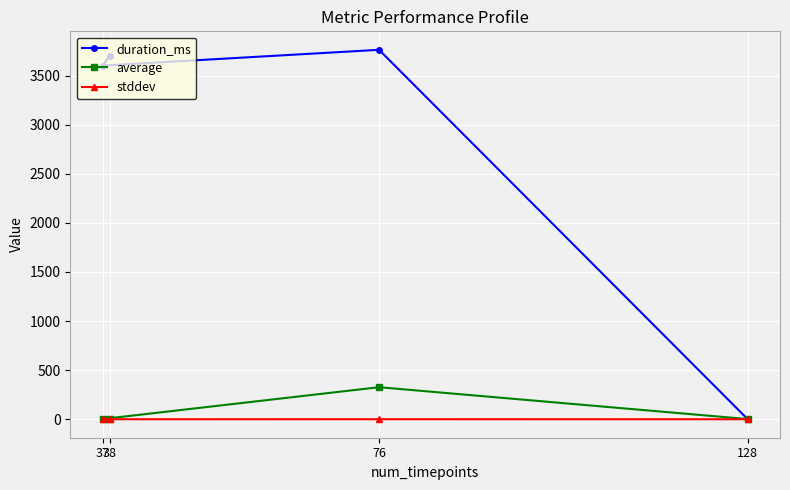

What is the spread (max minus min) of values at 76?

3762.6